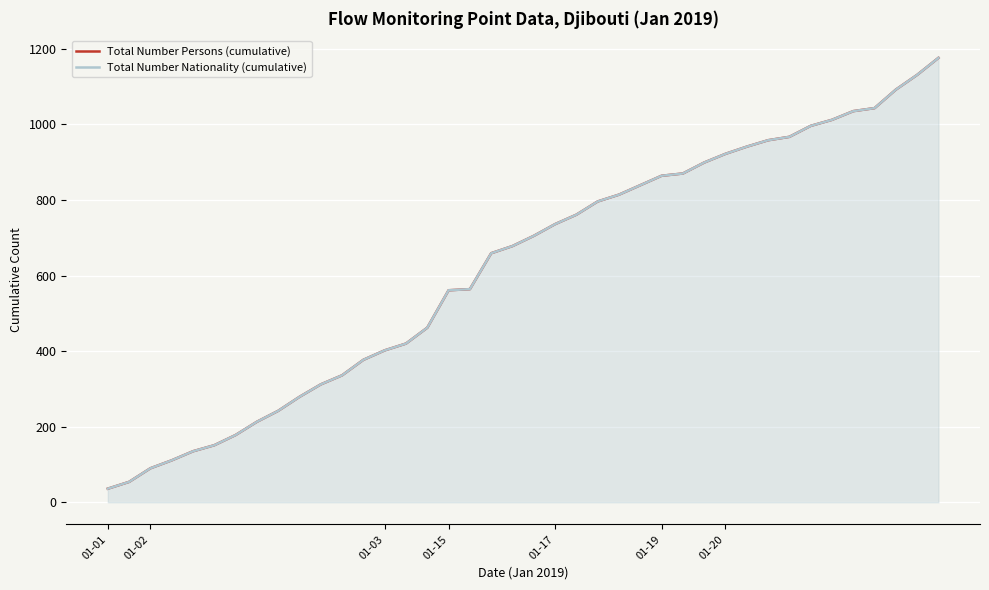

Is it true that Total Number Persons (cumulative) equals 1629 at 39?

False